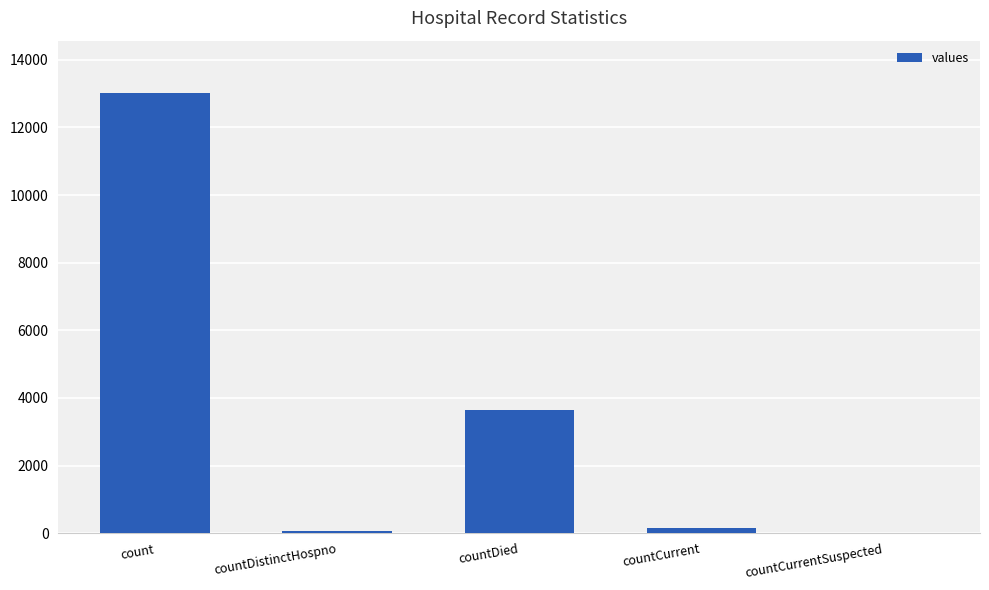

Where is the data nearest to the value 6502?

countDied